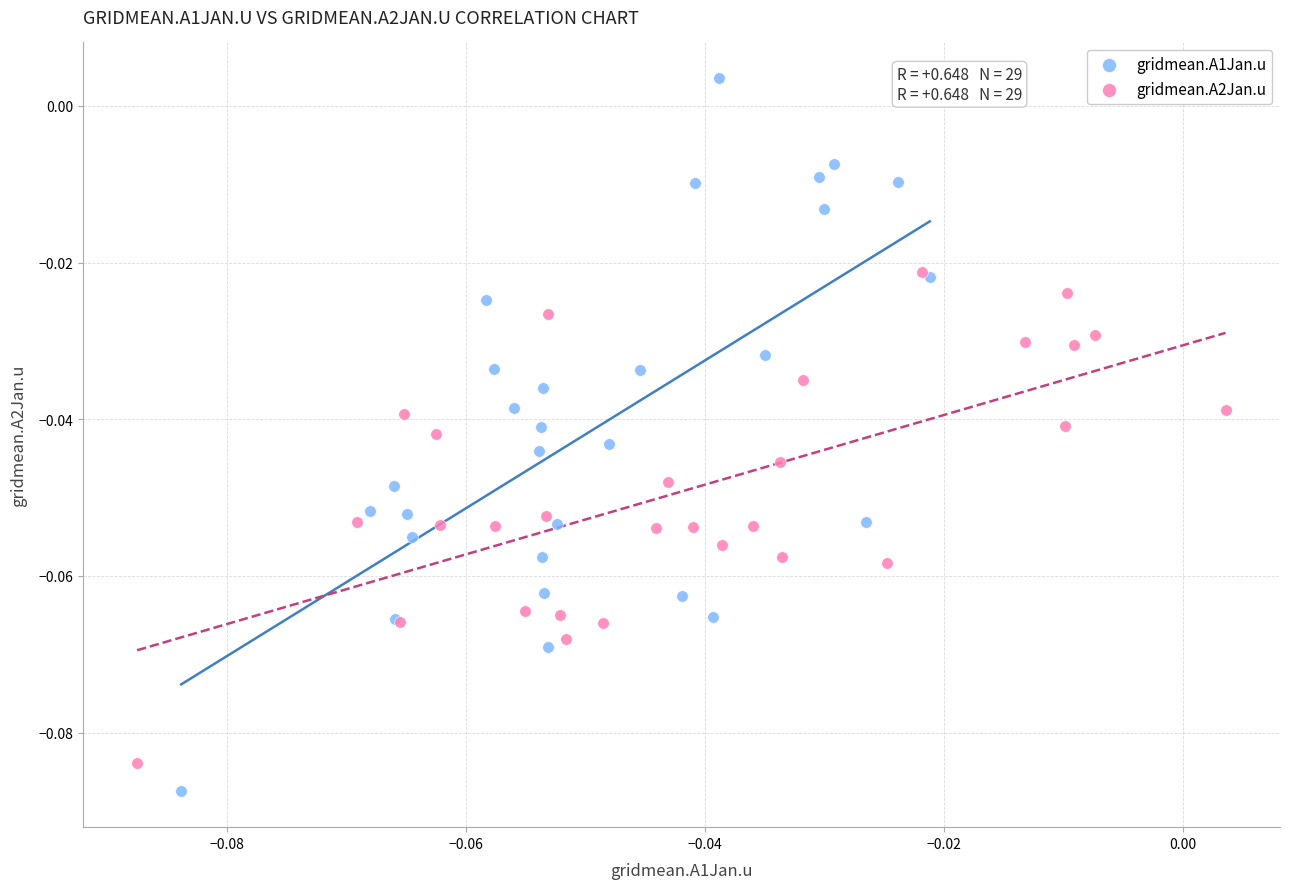

Which series has the widest spread of Y values?

gridmean.A1Jan.u